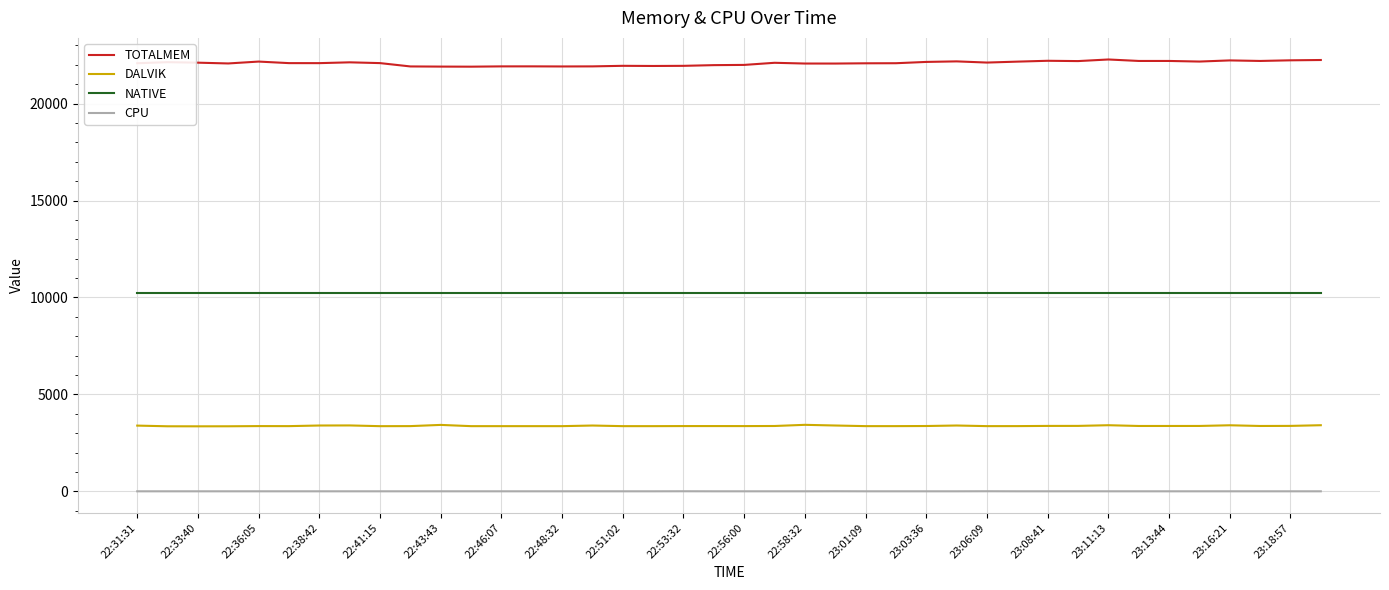

Rank the series by their average value, from lowest to highest.

CPU, DALVIK, NATIVE, TOTALMEM